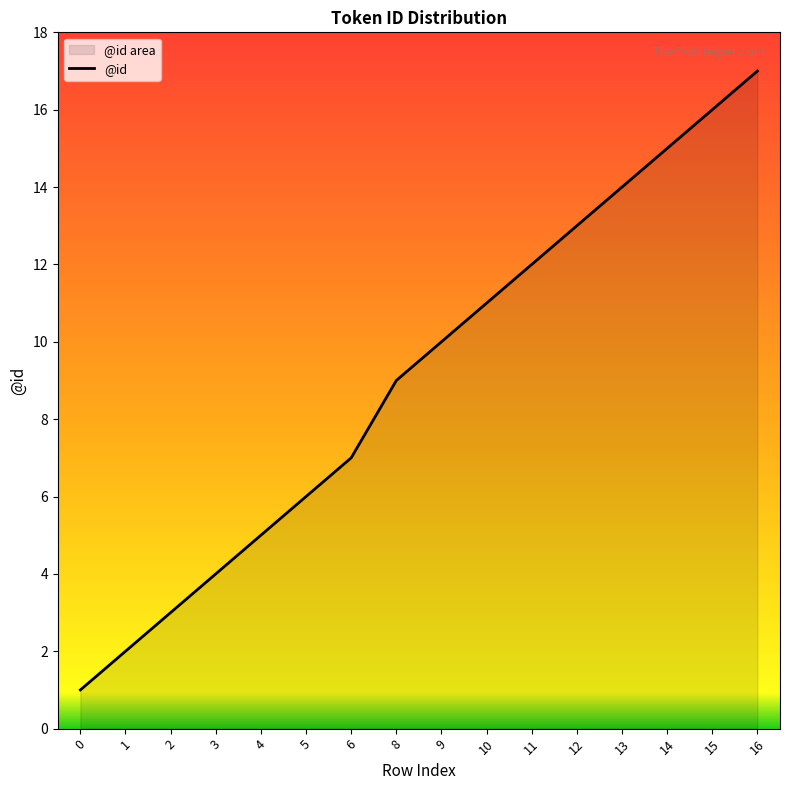

How many values exceed 10?

7